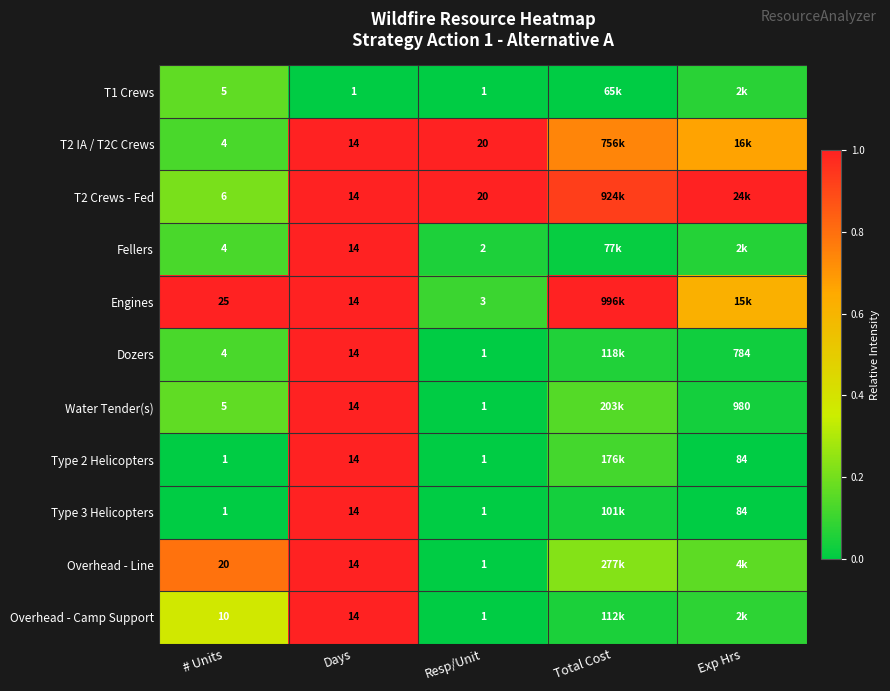

Is the value of T1 Crews at Days greater than the value of Overhead - Camp Support at # Units?

No